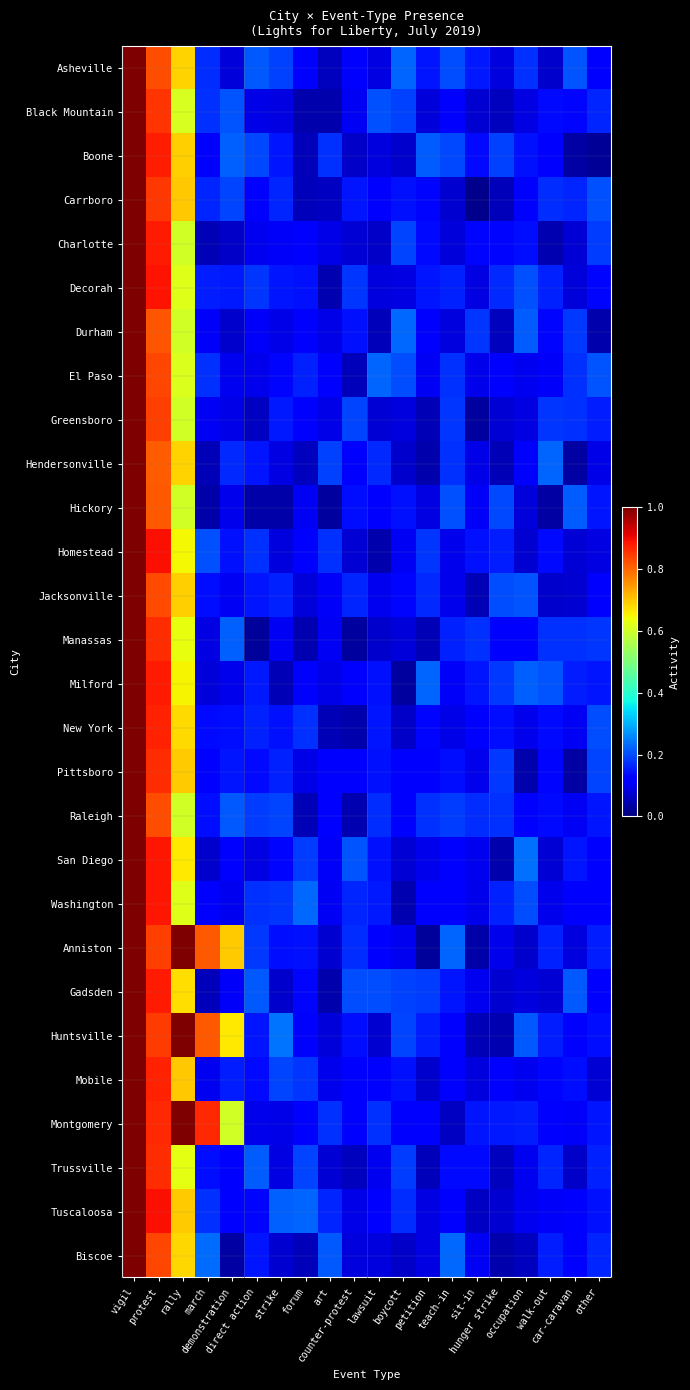

At which category does the chart reach its minimum across all series?

sit-in